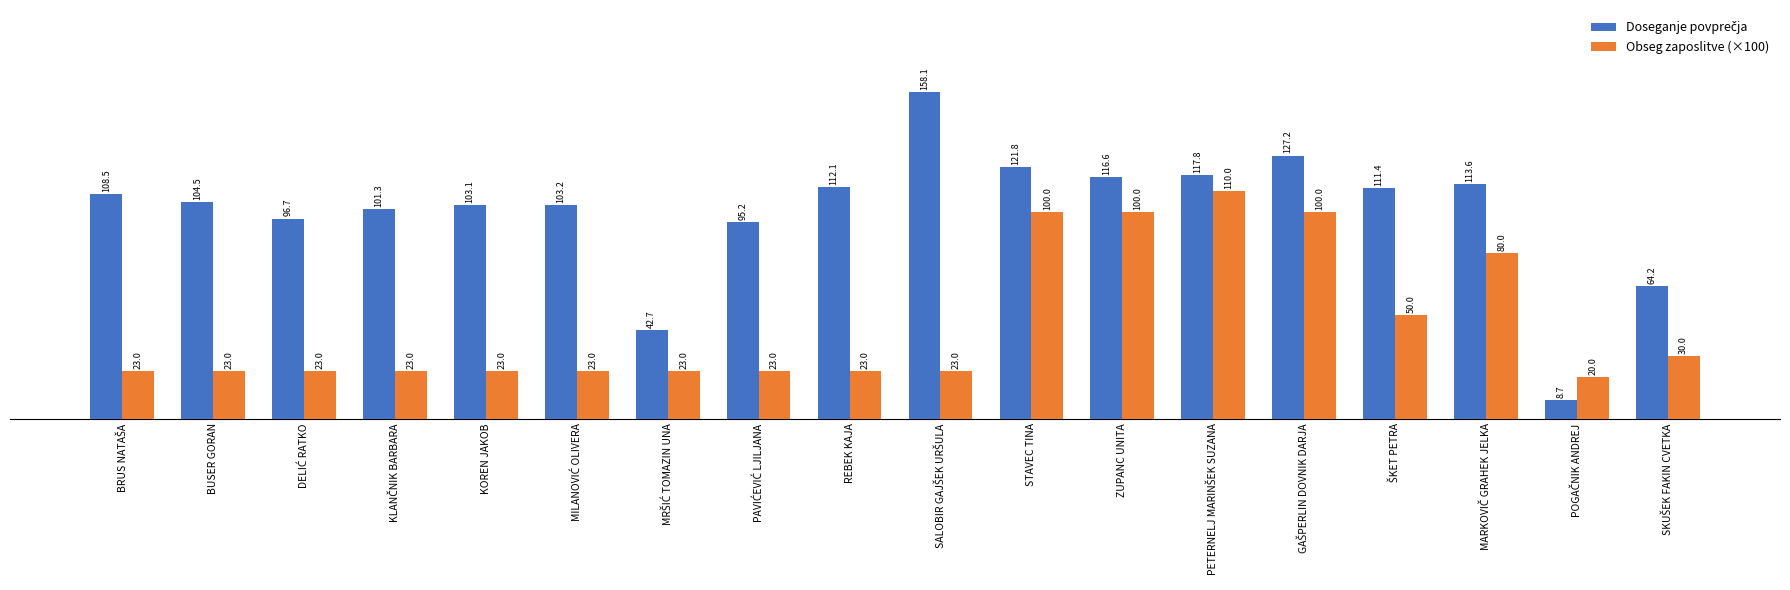

The Obseg zaposlitve (×100) series shows 23.0 at KOREN JAKOB. True or false?

True